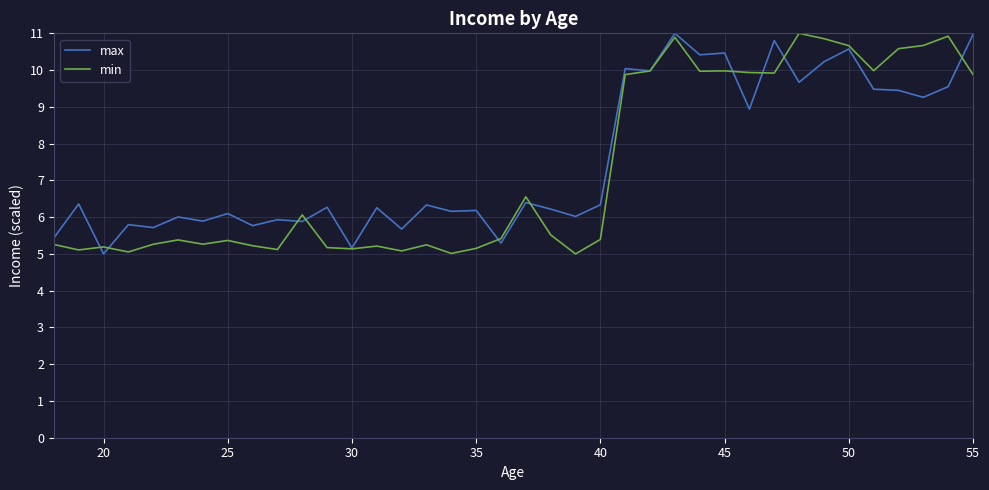

What is the minimum value shown in the chart?

5.0